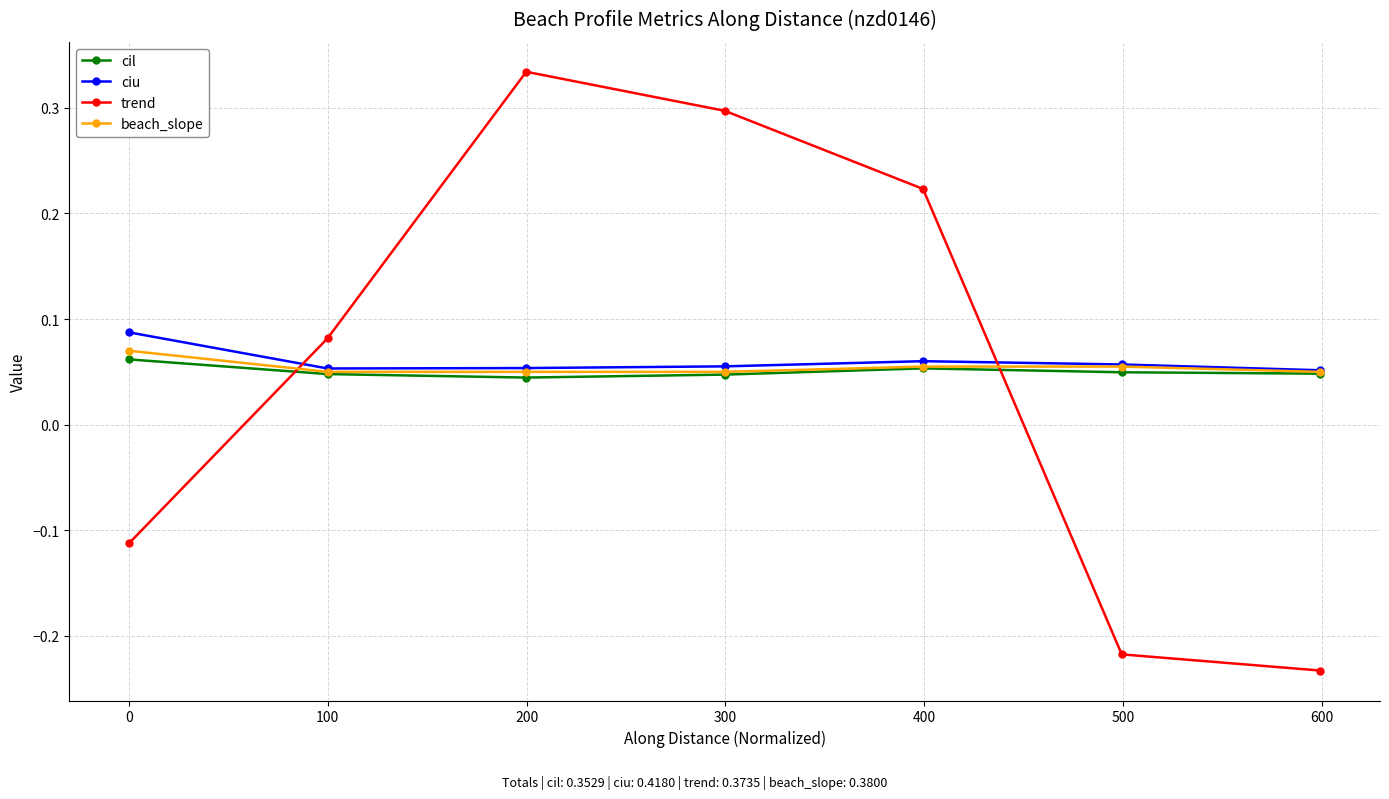

How many beach_slope values are between 0 and 1?

7